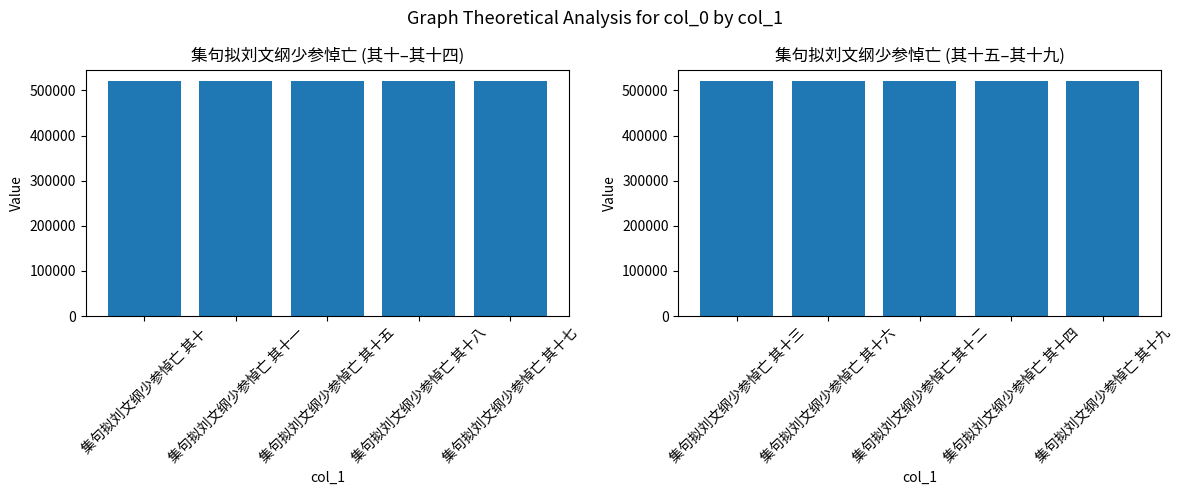

What is the change in value from 集句拟刘文纲少参悼亡 其十六 to 集句拟刘文纲少参悼亡 其十四?

-2